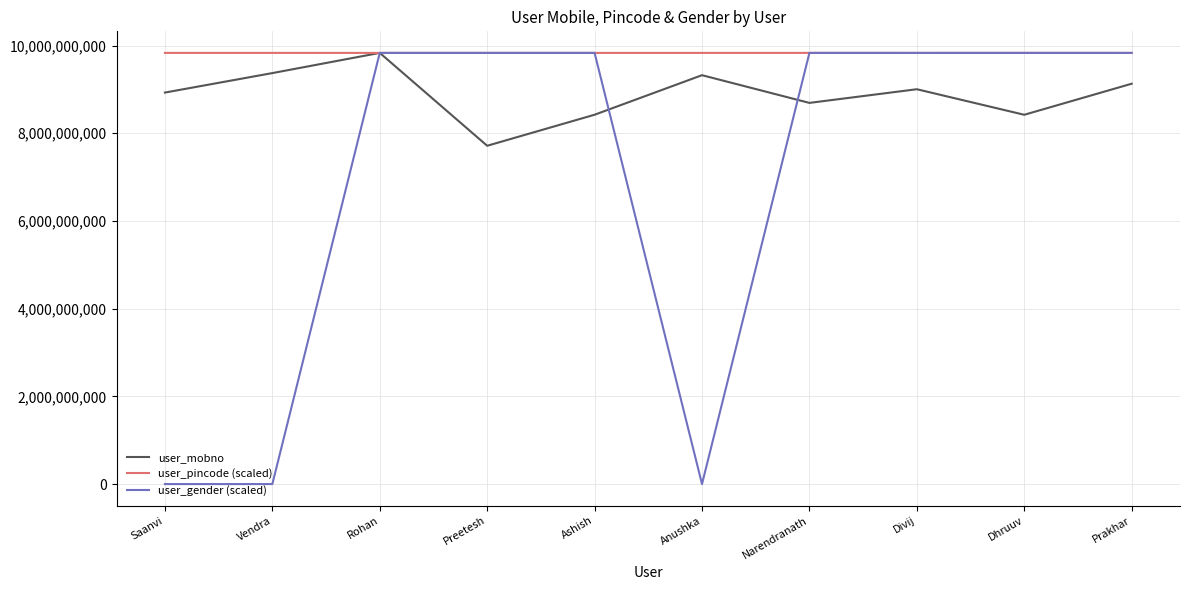

Rank the series at Anushka from highest to lowest value.

user_pincode (scaled), user_mobno, user_gender (scaled)